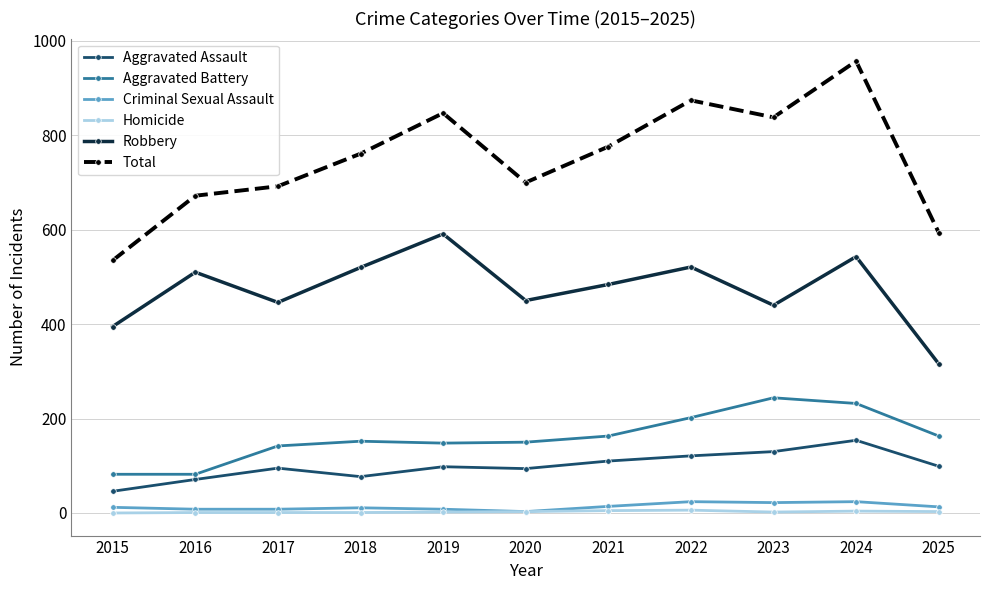

Does the chart have visible grid lines?

Yes